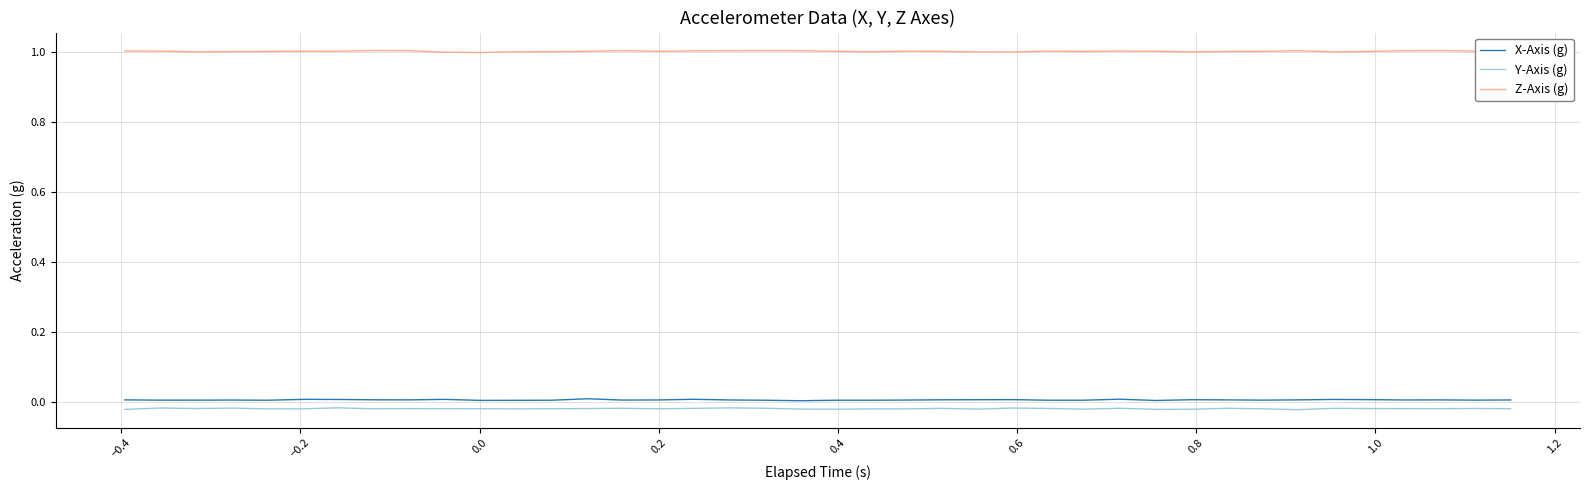

Which series has the largest total across all categories?

Z-Axis (g)